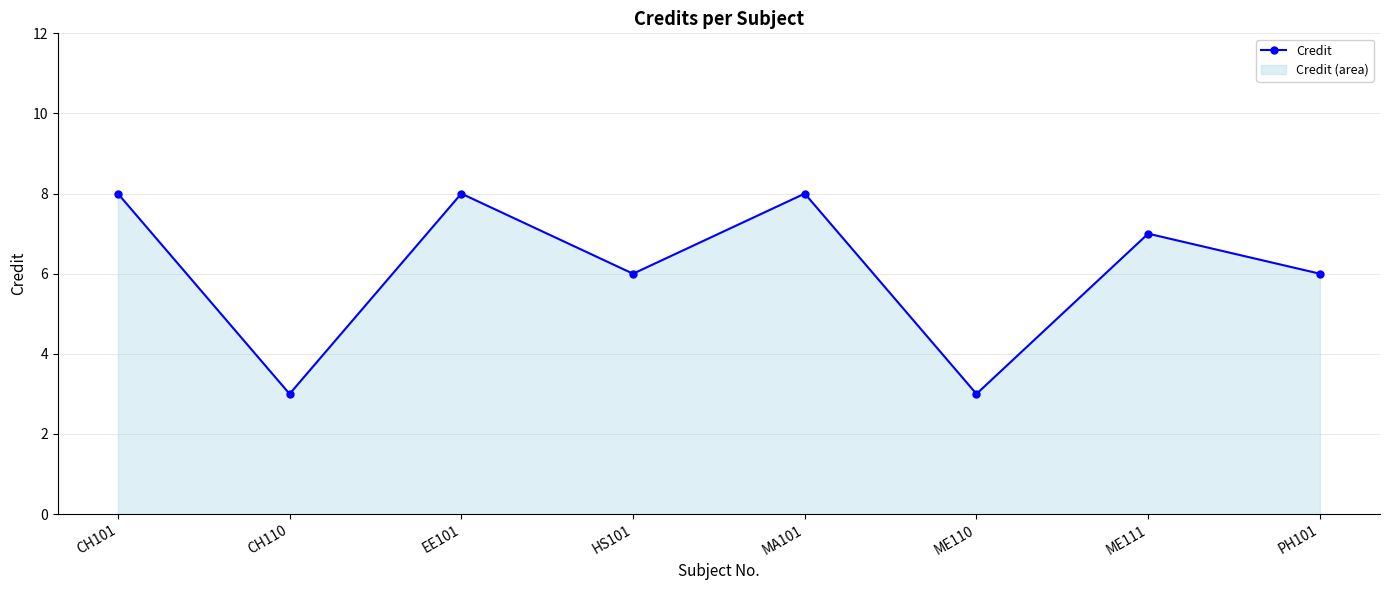

What is the difference between the second highest and minimum values?

5